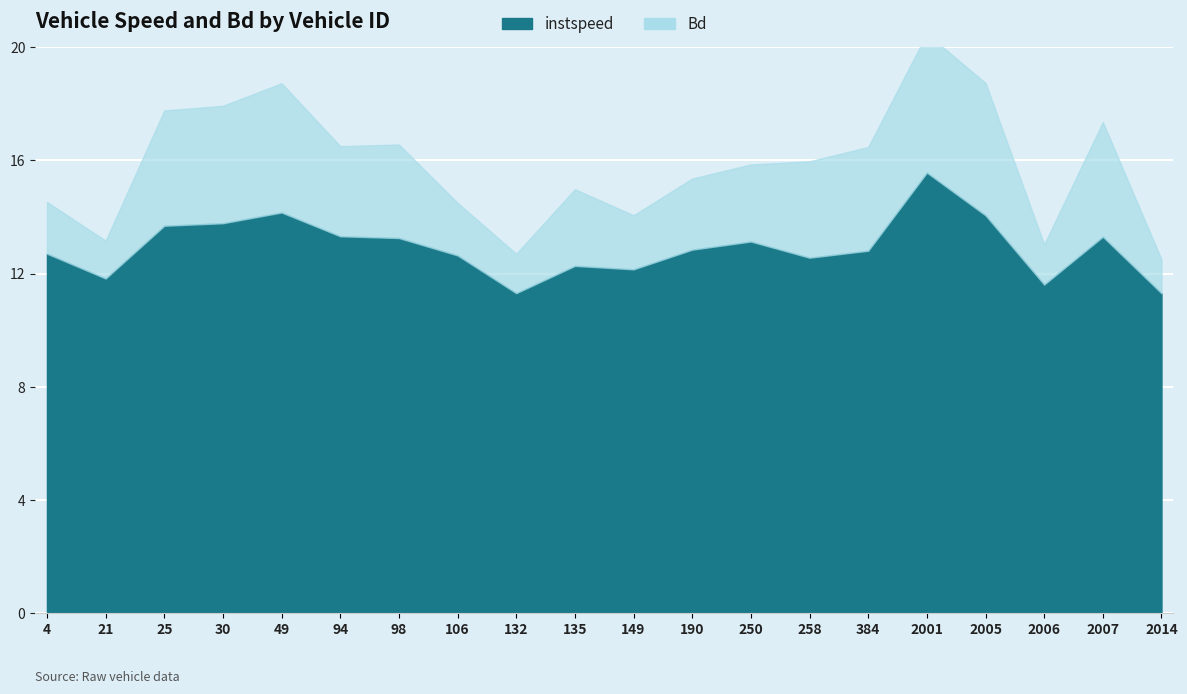

True or false: Bd and instspeed cross at least once.

False